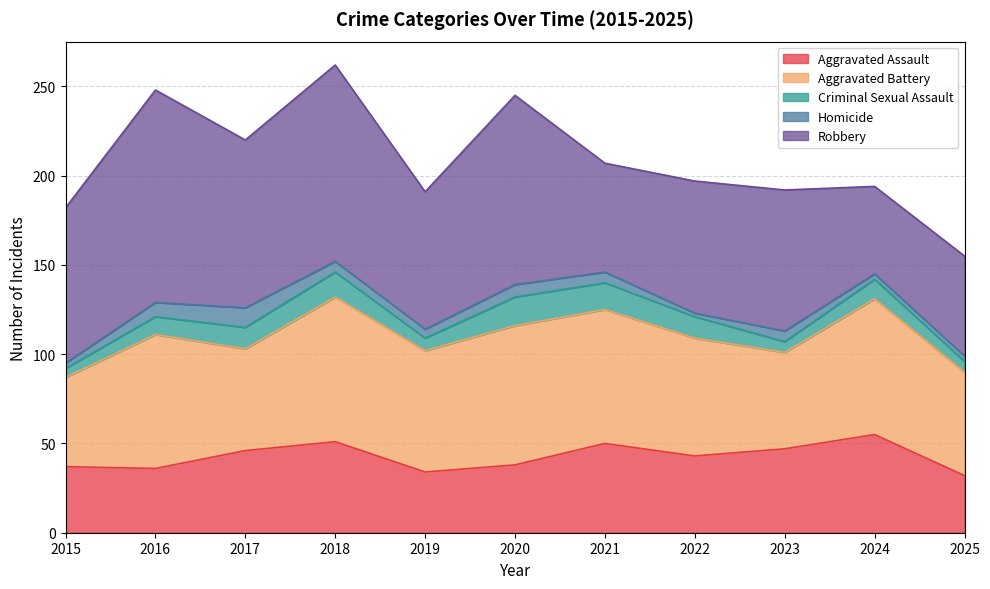

How many distinct data groups are displayed?

5